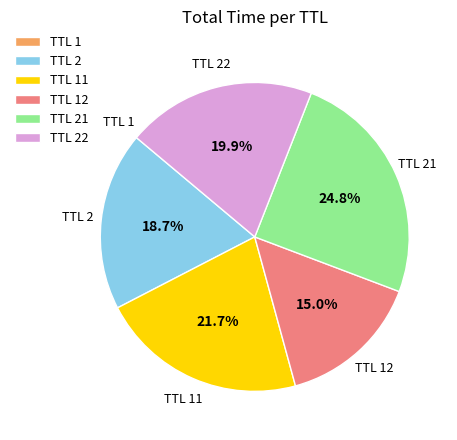

What is the largest slice in the pie chart?

TTL 21